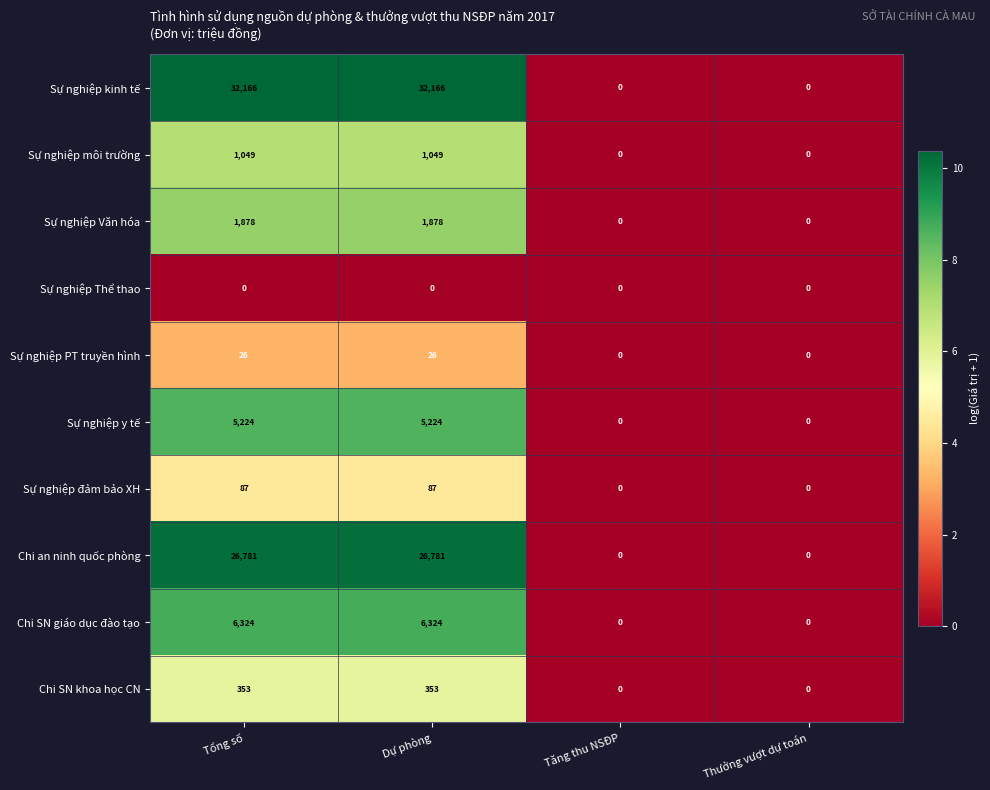

What is the difference between the maximum and minimum values in the Chi SN khoa học CN series?

353